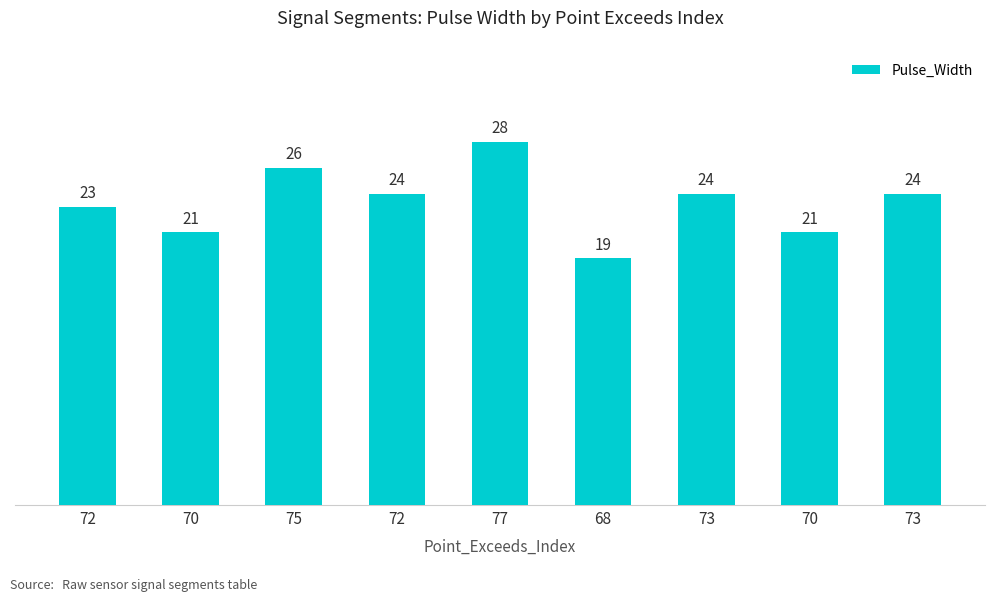

How many bars are there in total?

9